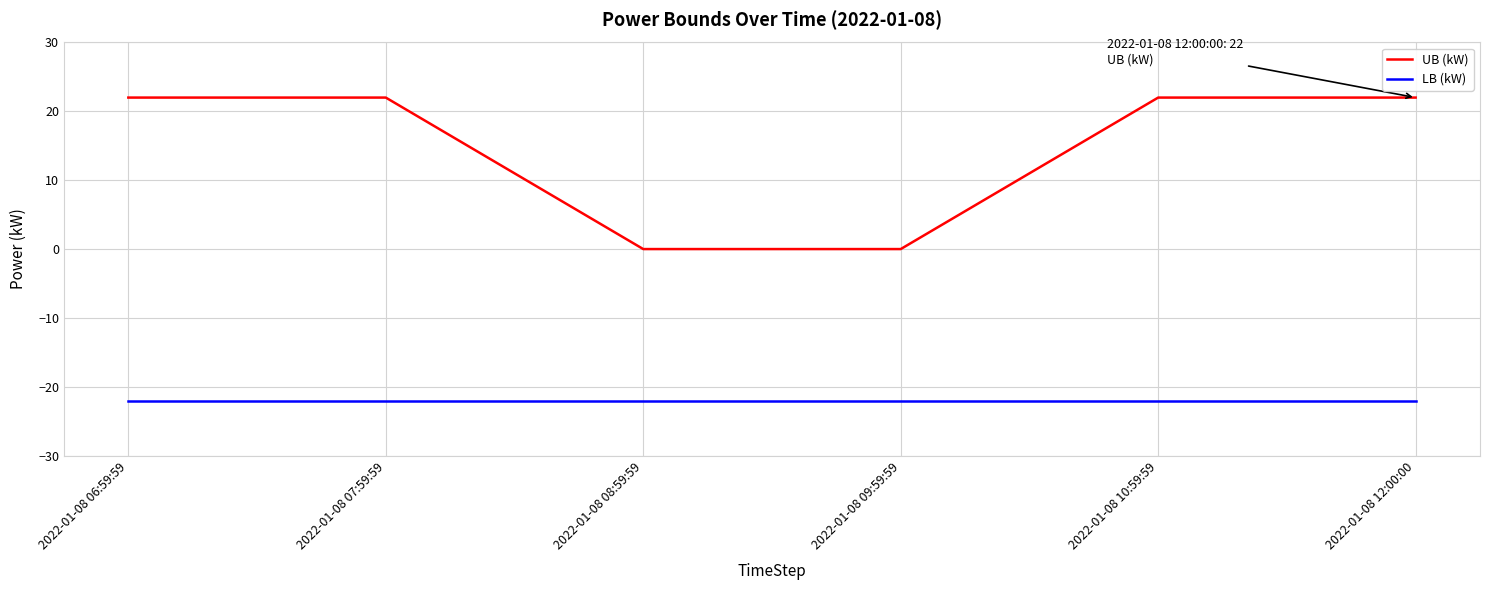

What is the difference between the highest and lowest values at 2022-01-08 12:00:00?

44